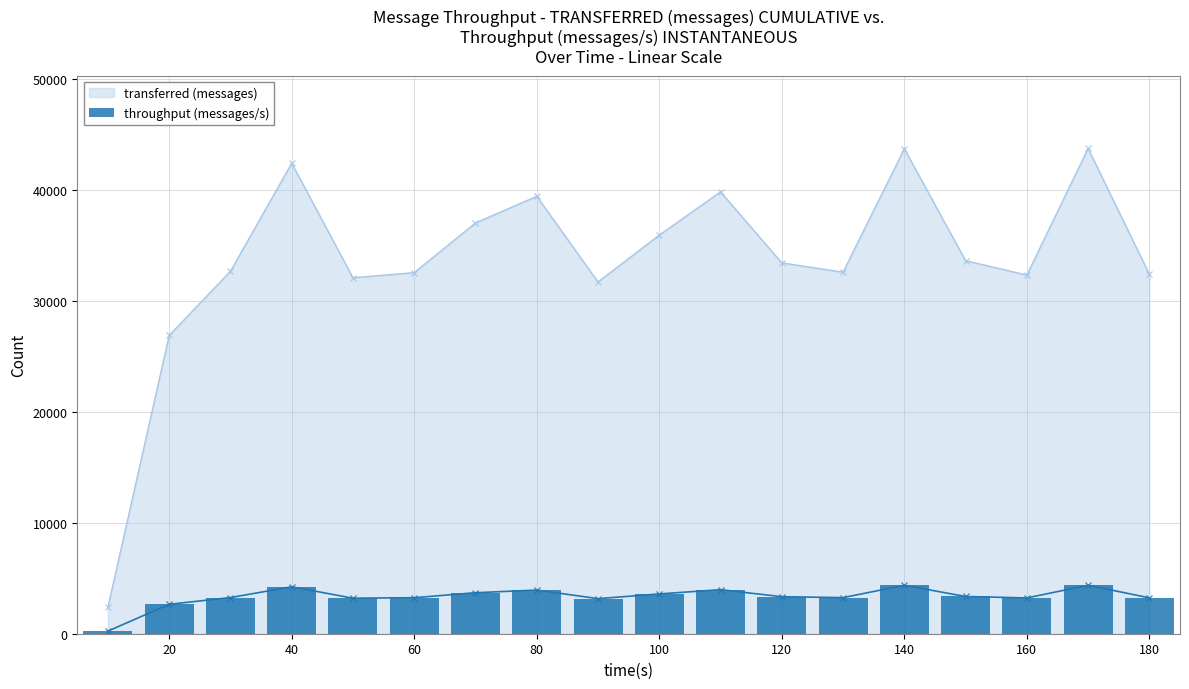

Does the chart contain stacked bars?

No